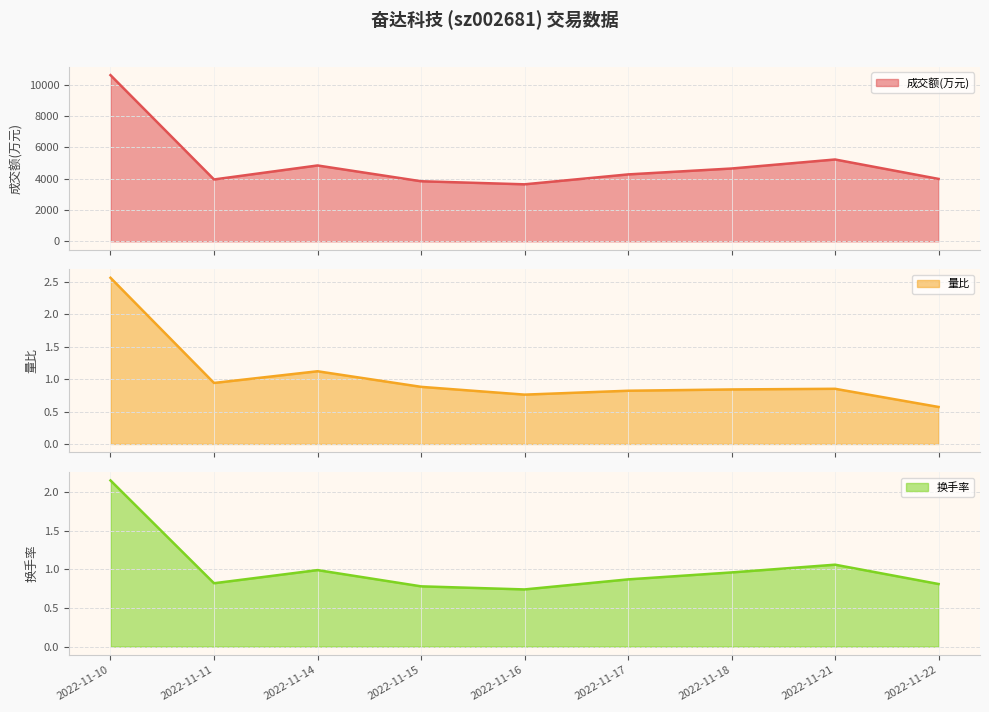

Is it true that 成交额(万元) equals 4275.0 at 2022-11-17?

True